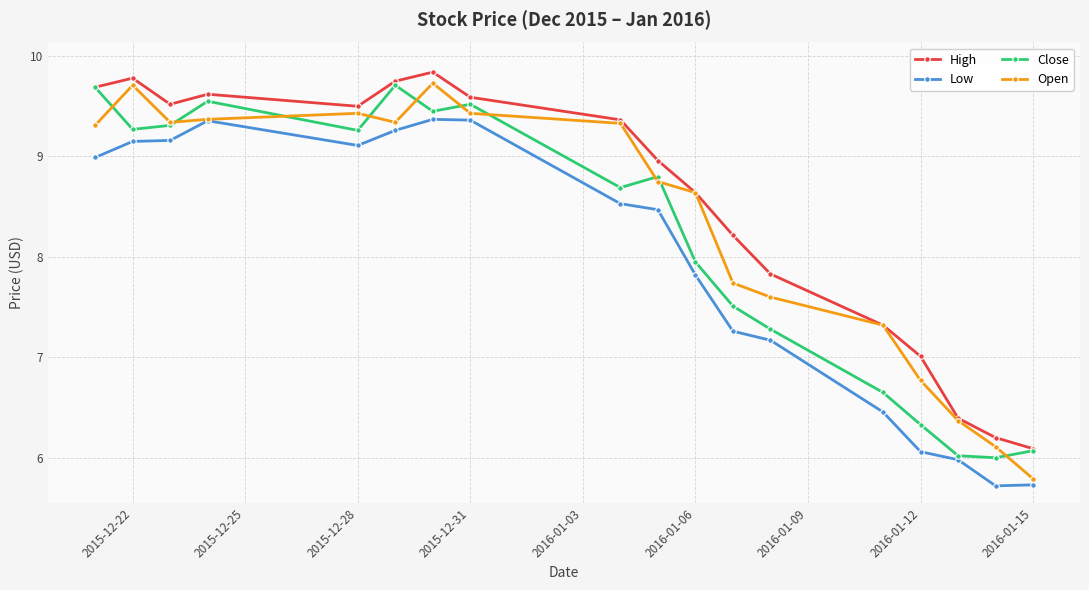

True or false: Open has more than 1 interior local peaks.

True